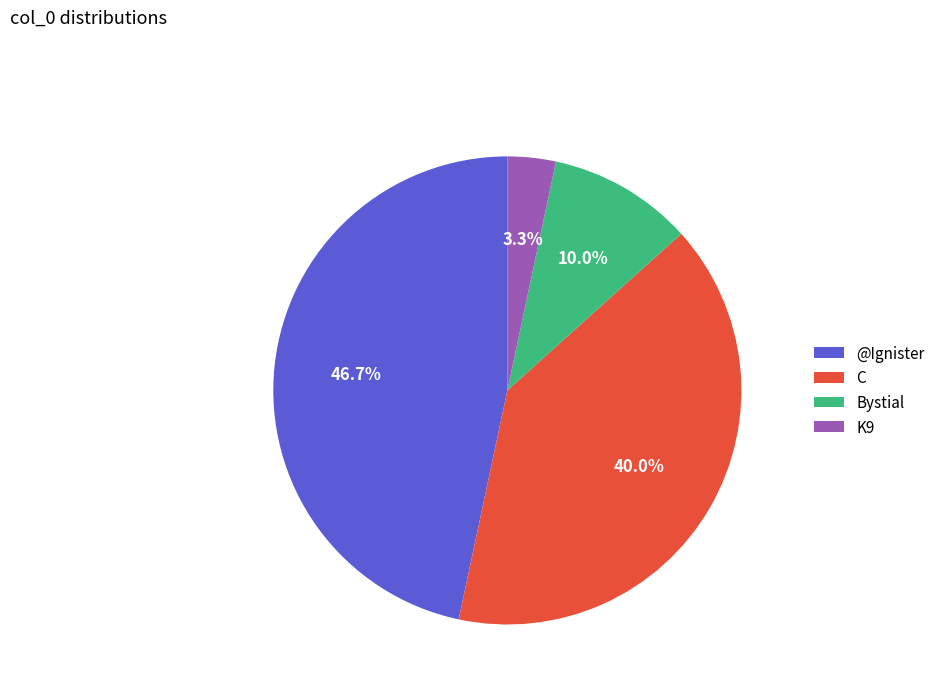

Combined, what portion of the pie is @Ignister and K9?

50.0%